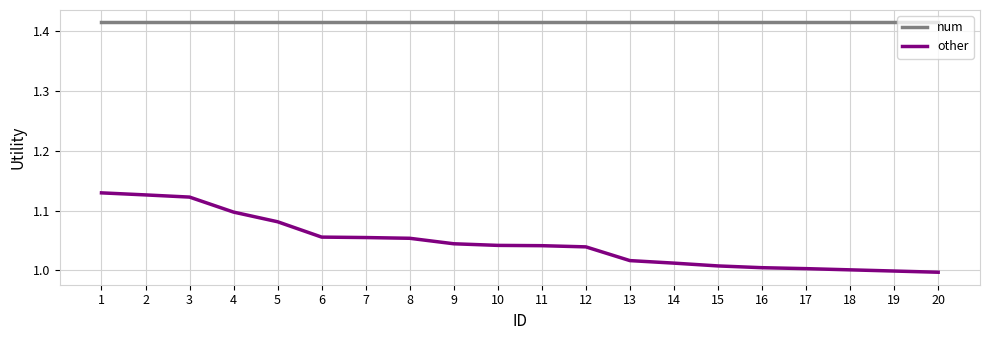

Which series has the largest total across all categories?

num